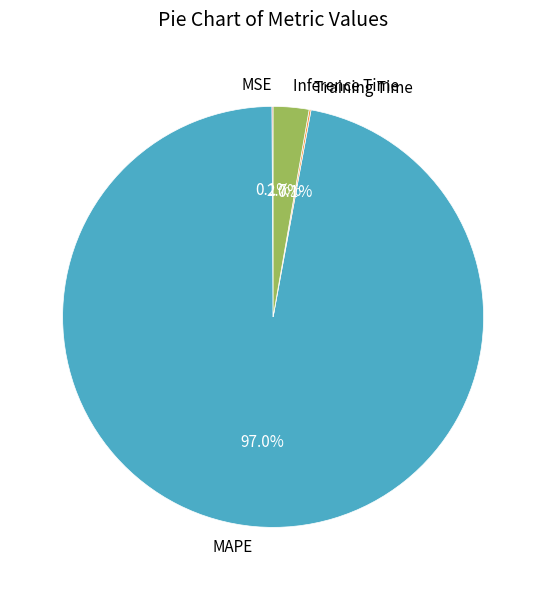

Which category has the biggest portion of the pie?

MAPE